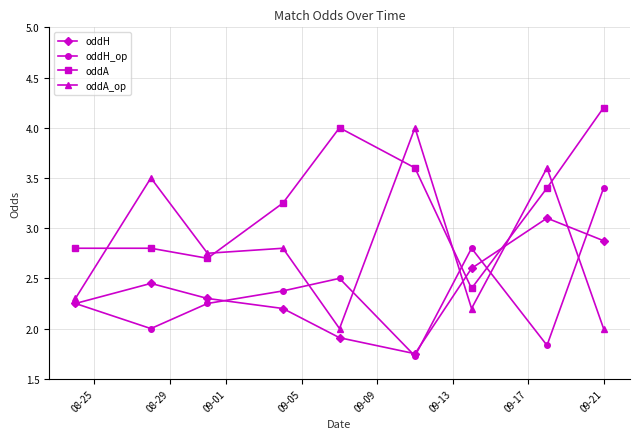

How many intersections are there between oddA and oddA_op?

6